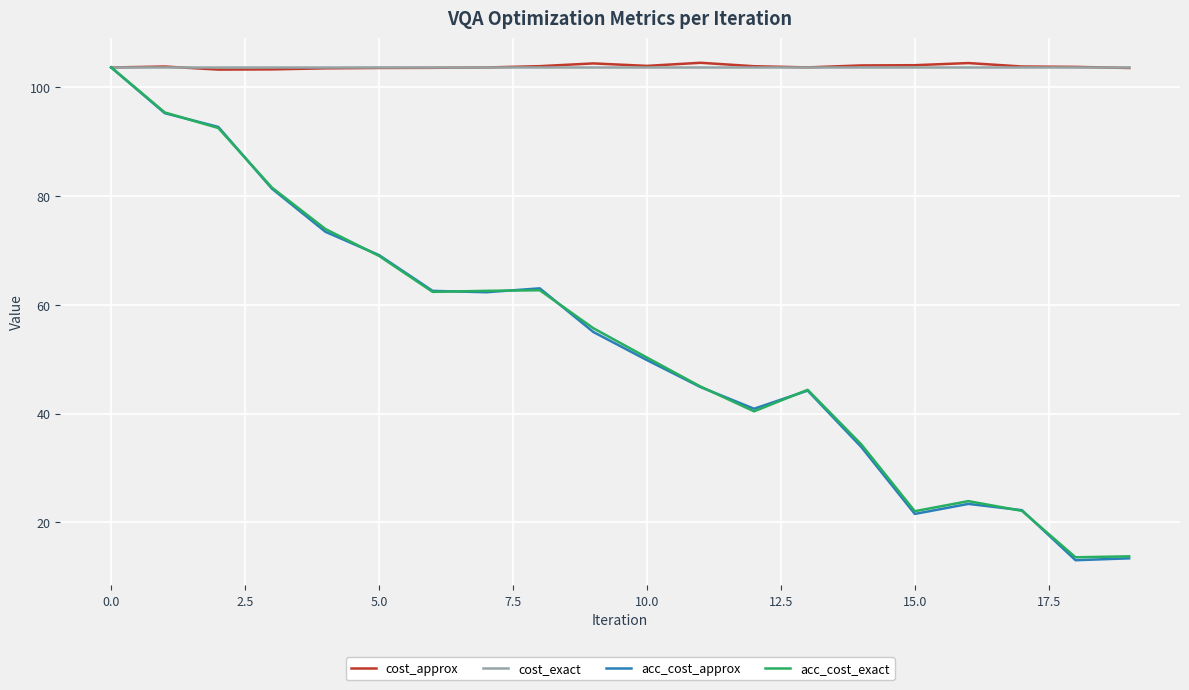

Which series has the widest spread of values?

acc_cost_approx